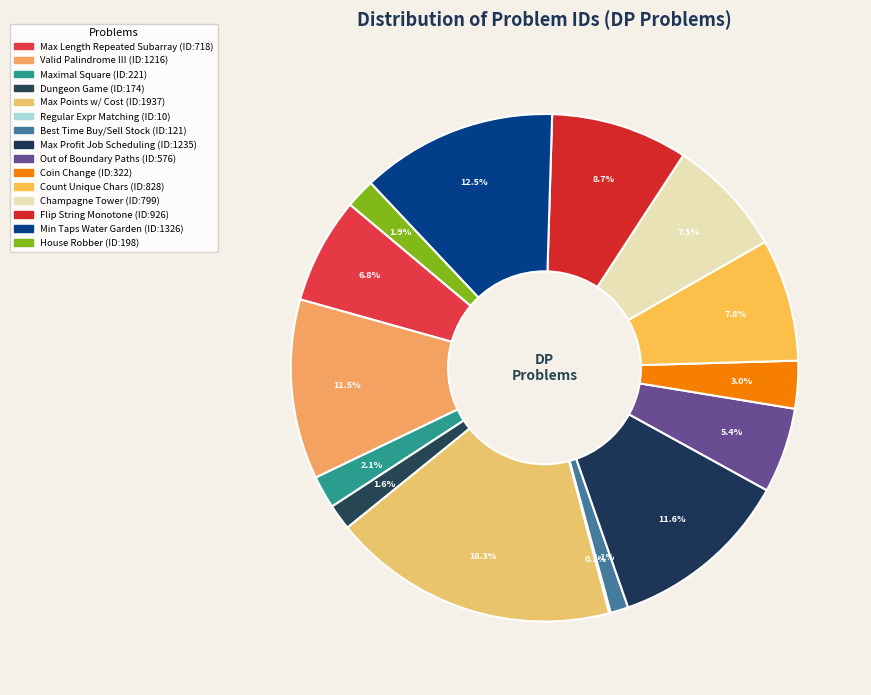

Which slice is the largest?

Maximum Number of Points with Cost